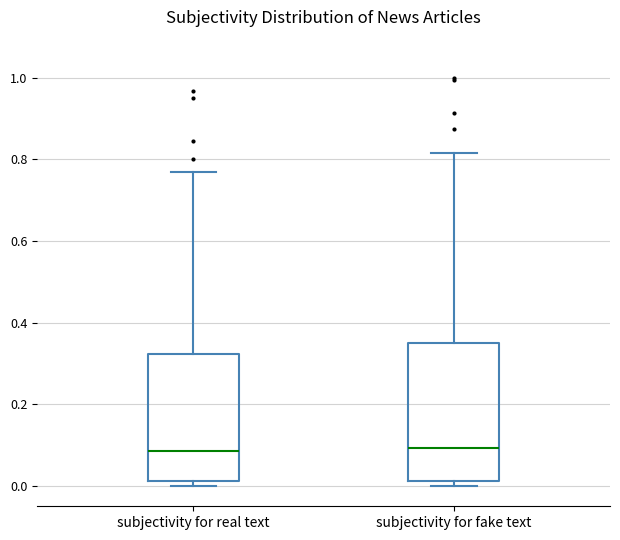

Comparing the boxes themselves (not the whiskers), which one is the tallest?

subjectivity for fake text